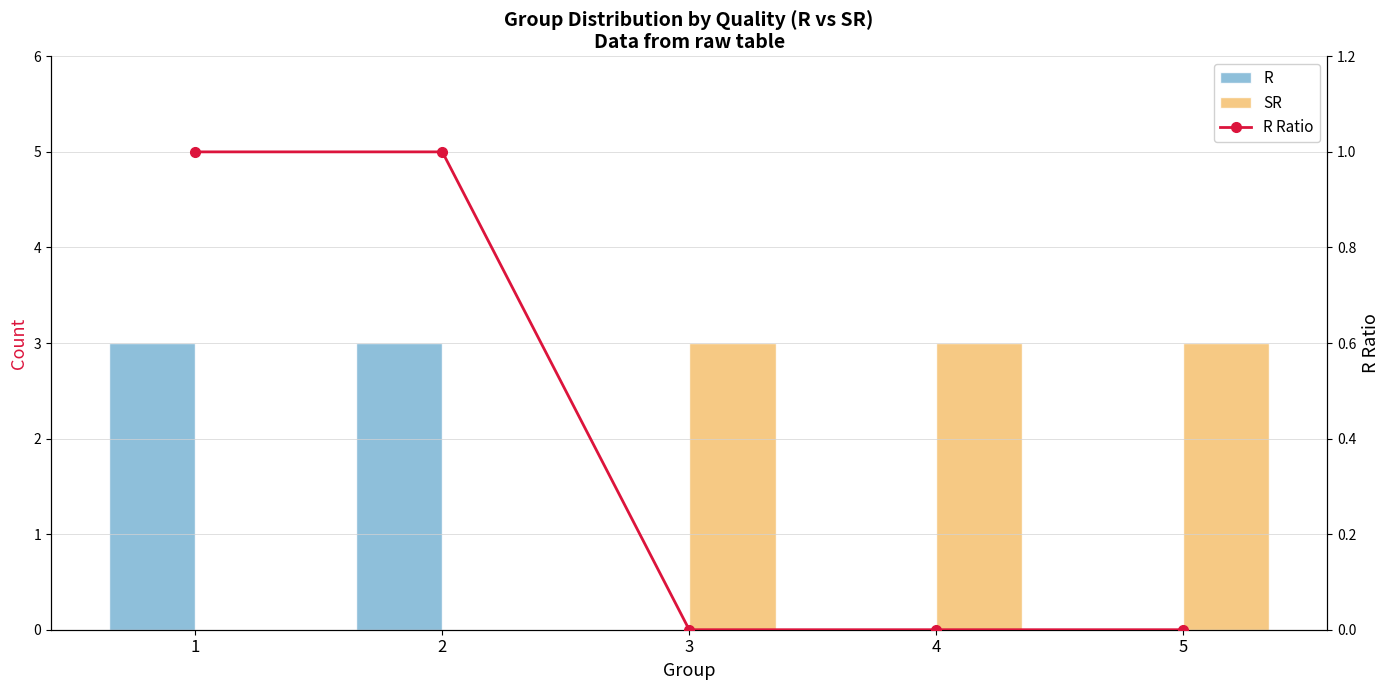

What are all the series names shown in the legend?

R, SR, R Ratio